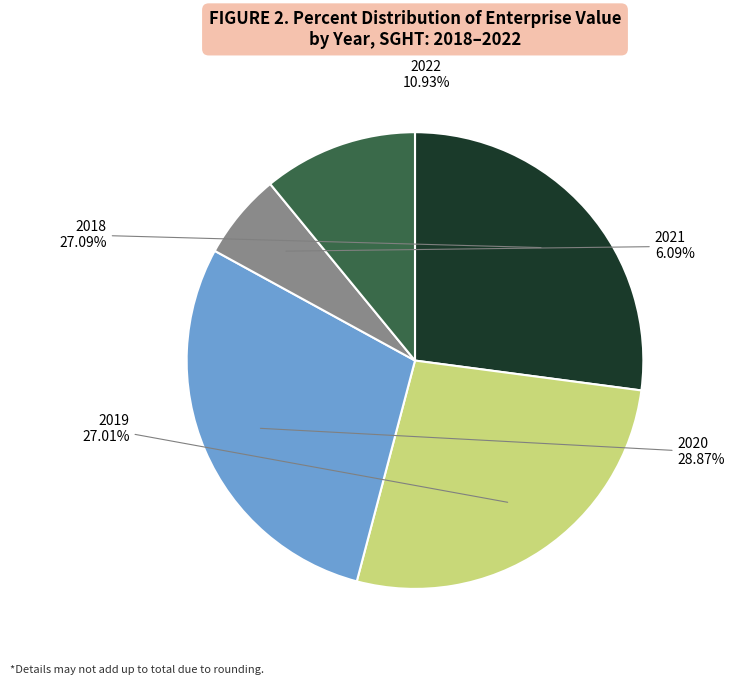

Is there any slice that represents more than half of the pie?

No